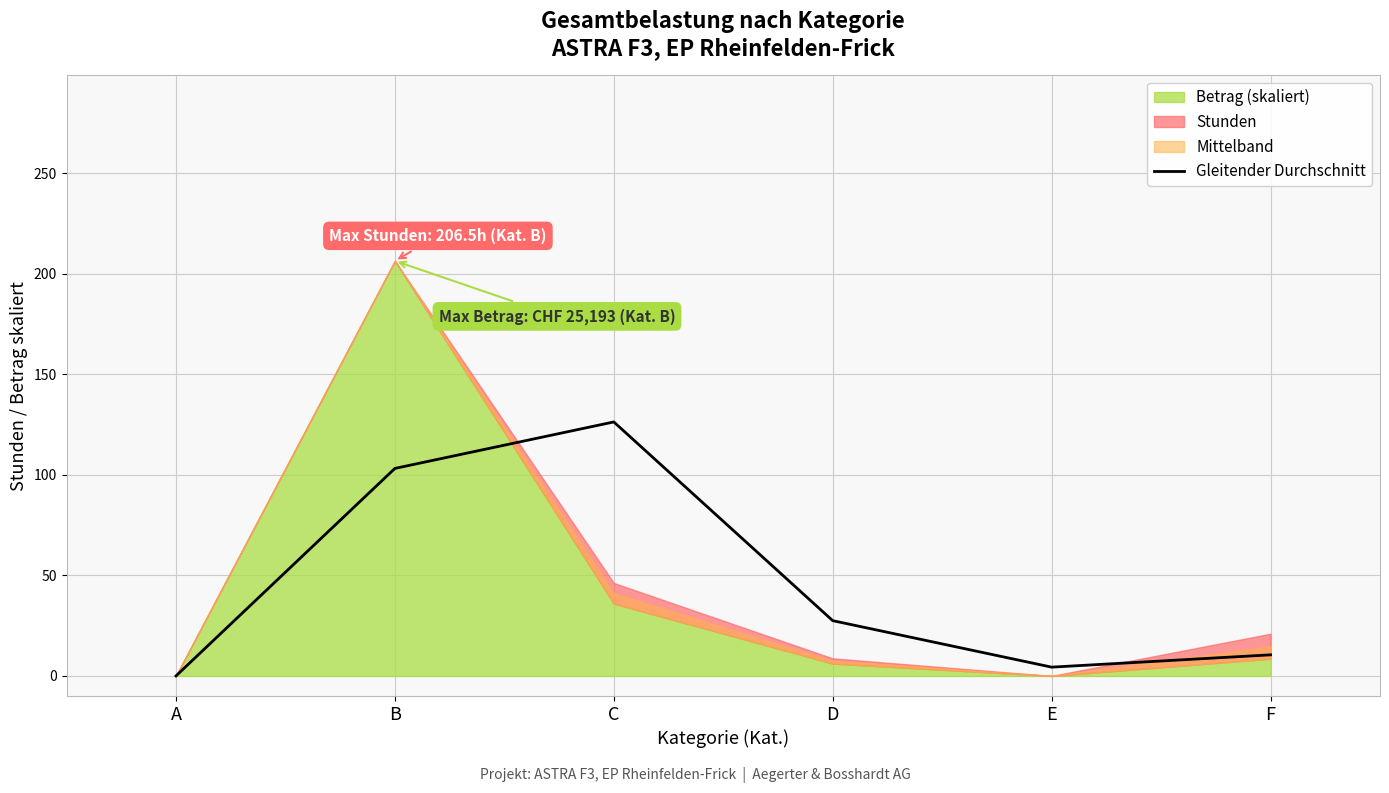

True or false: the data has more than 0 interior local peaks.

True